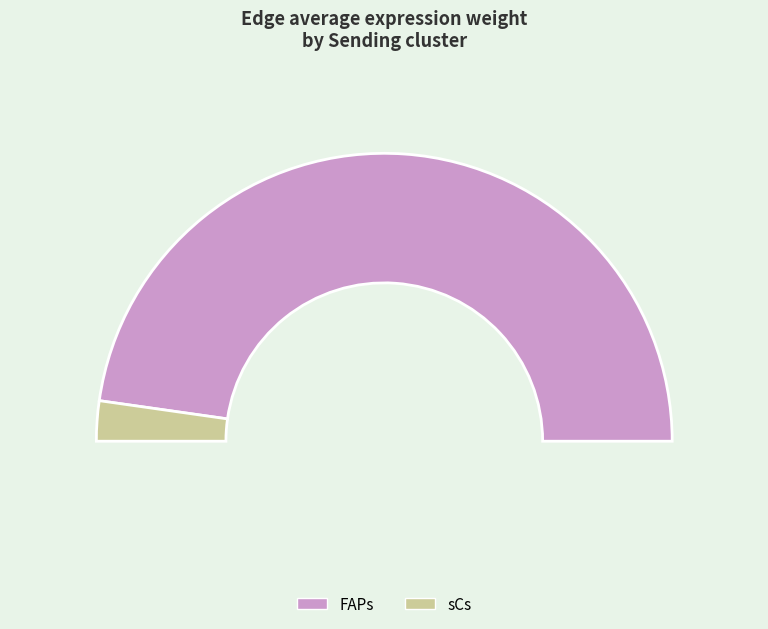

Which slice is the largest?

FAPs